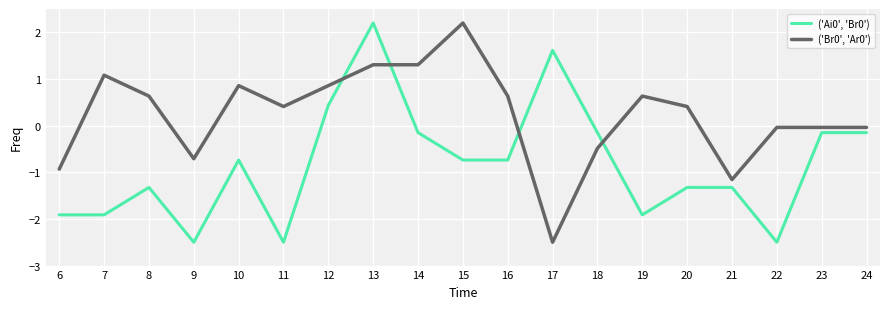

Where do ('Ai0', 'Br0') and ('Br0', 'Ar0') first cross each other?

12 and 13